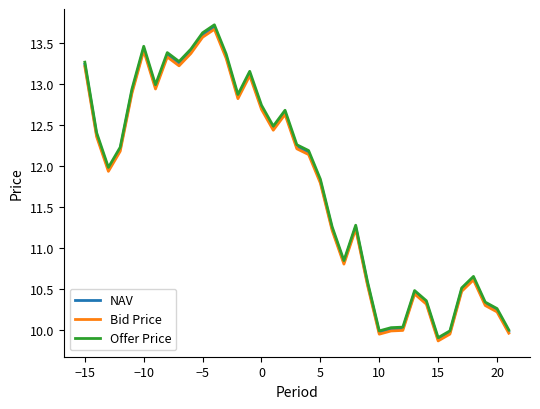

Which series has the largest range (max minus min)?

Offer Price